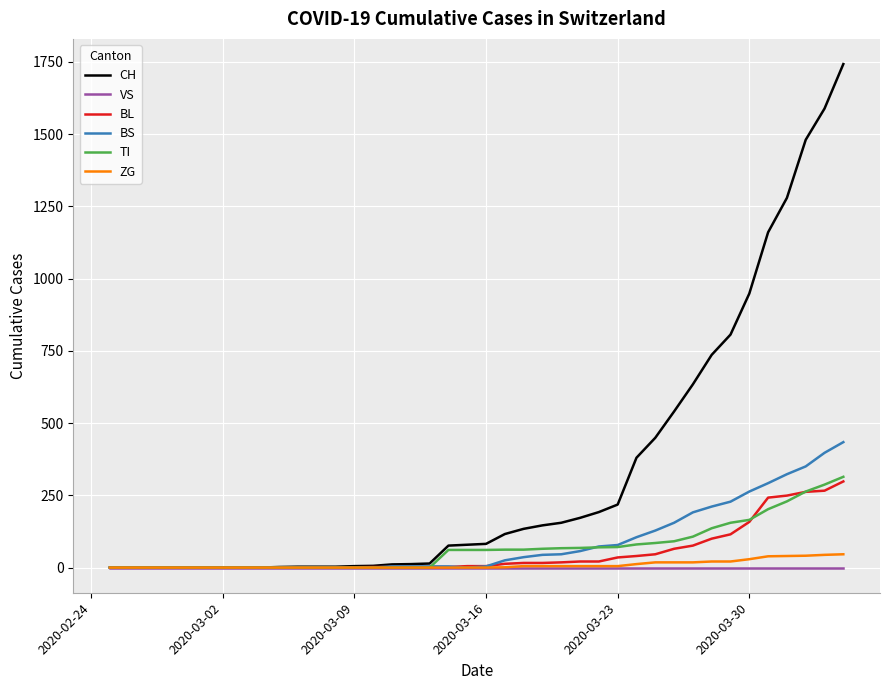

Which series has the widest spread of values?

CH